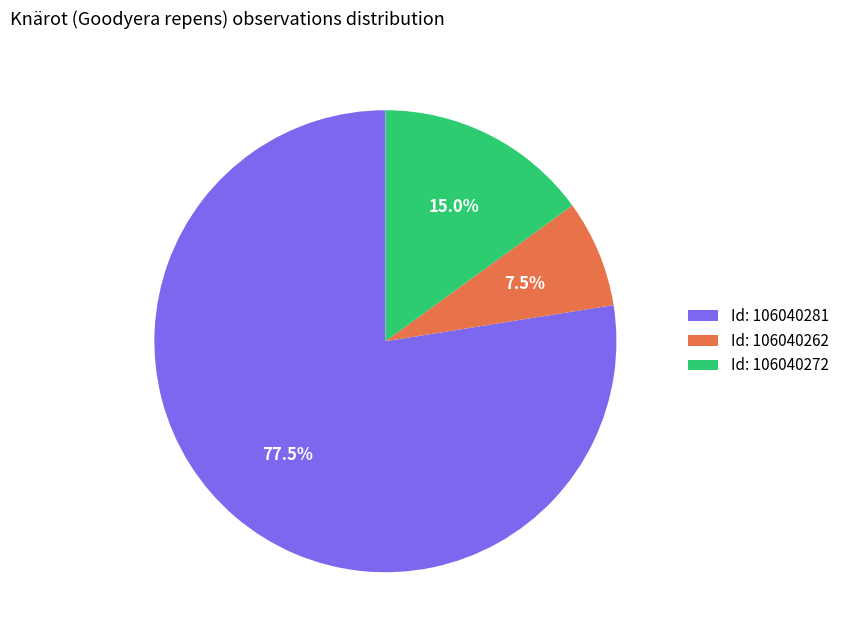

How many segments does this pie chart have?

3